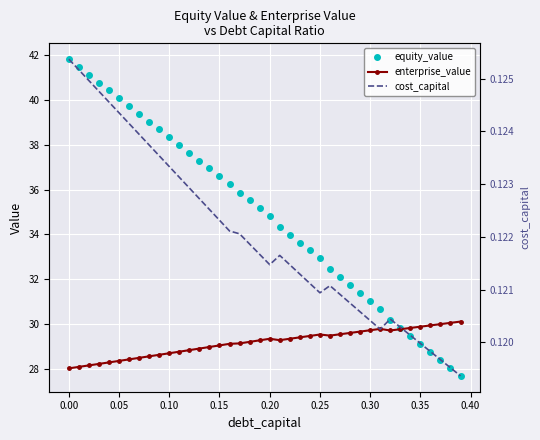

The cost_capital series shows 0.0 at 31. True or false?

False